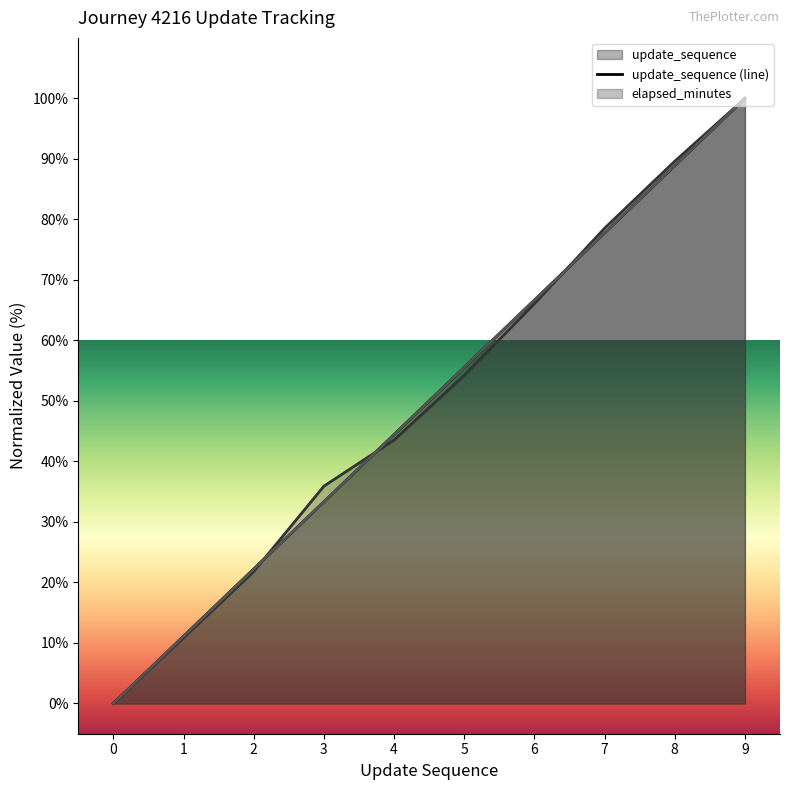

Which series has the largest total across all categories?

elapsed_minutes